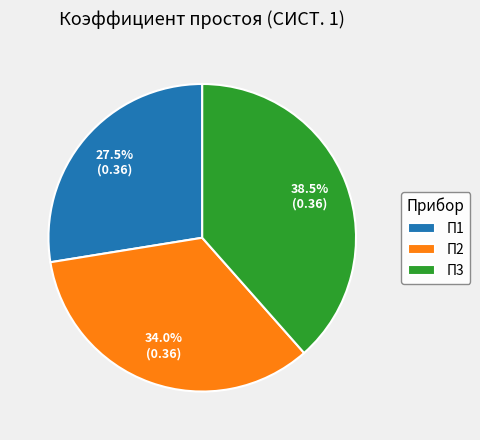

Do П1 and П2 together represent more than half of the pie?

Yes